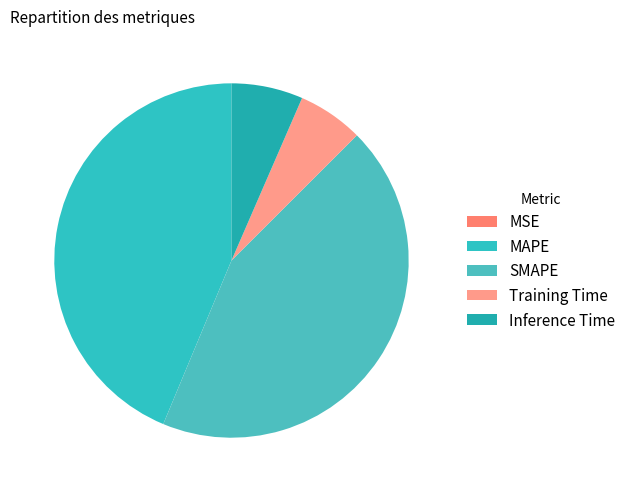

To the nearest percent, what percentage of the pie is SMAPE?

44%